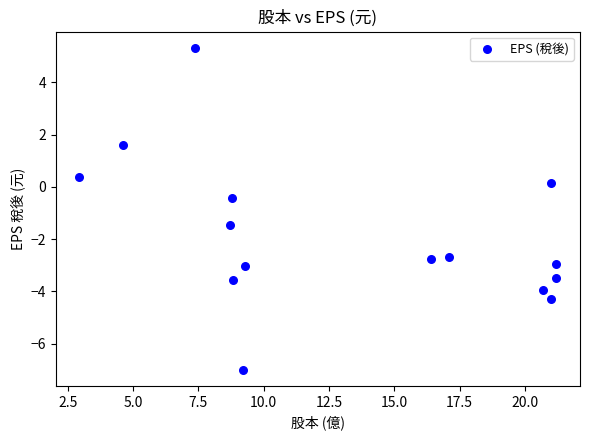

What is the range of X values (max minus min)?

18.2